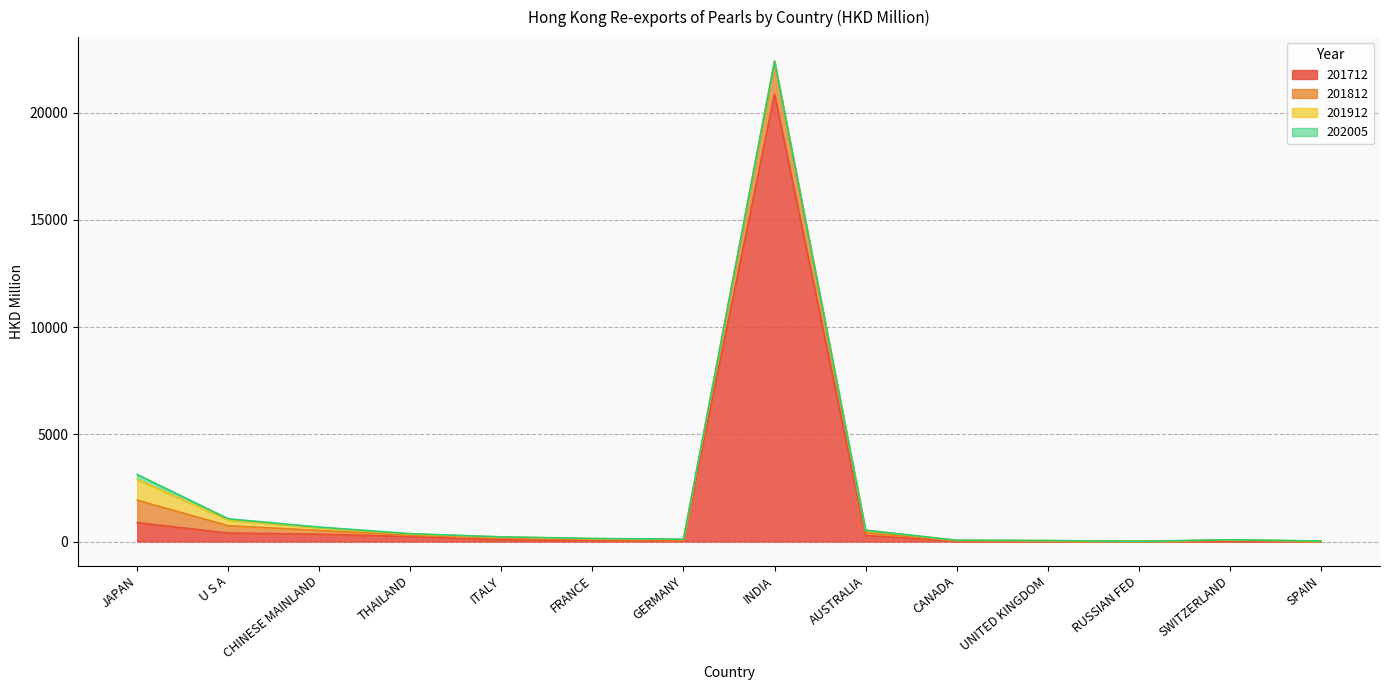

True or false: 201912 has a value of 77.8 at INDIA.

False